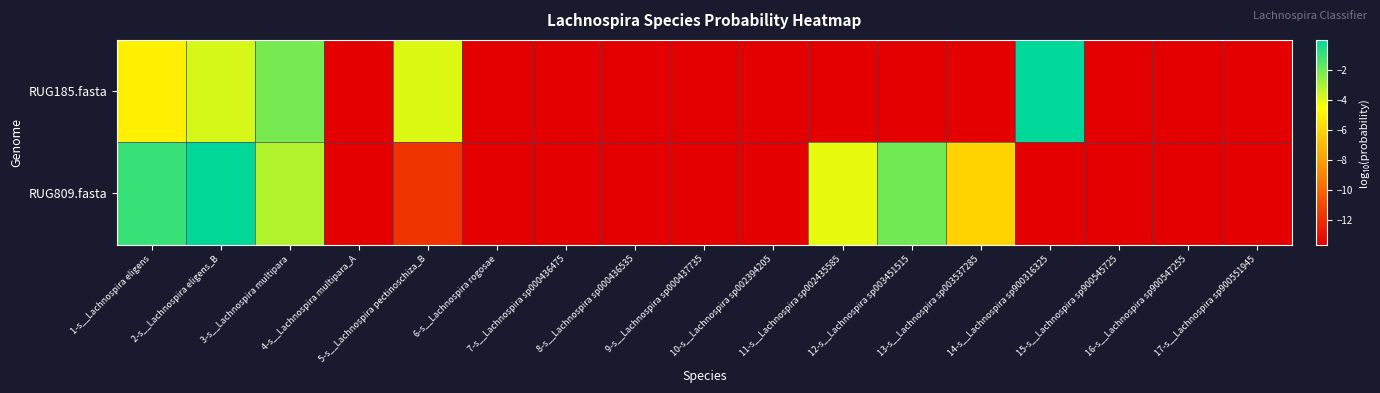

Rank the series by their maximum value, from lowest to highest.

RUG809.fasta, RUG185.fasta